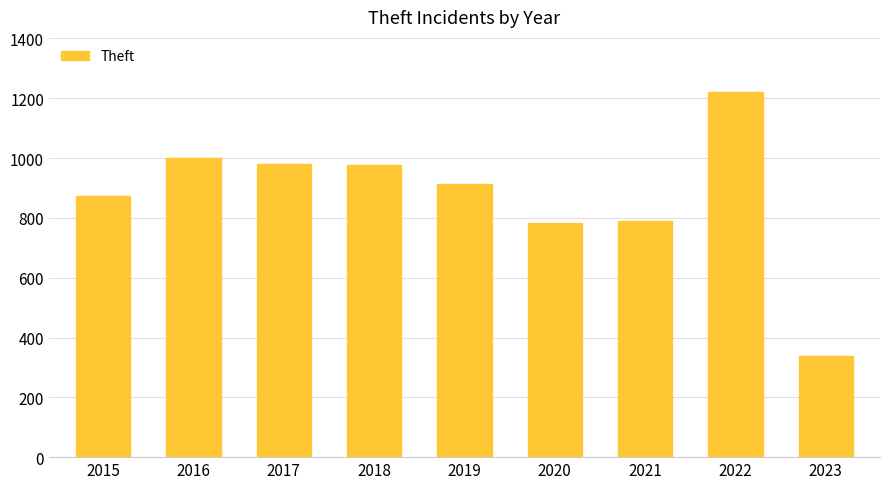

Which category has the highest value across all series?

2022